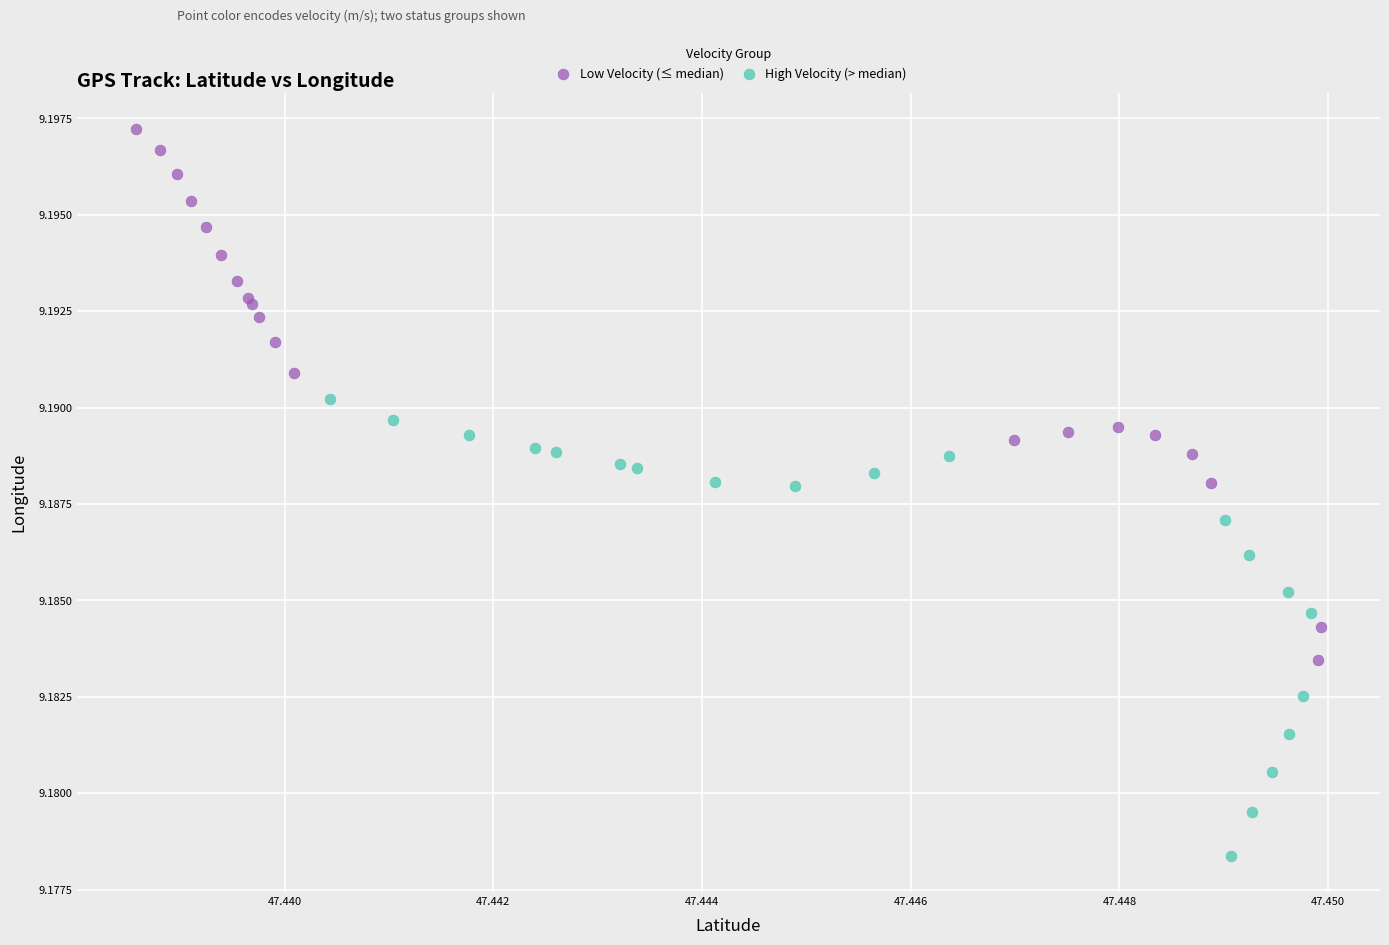

Which series has the largest Y range (max minus min)?

Low Velocity (≤ median)